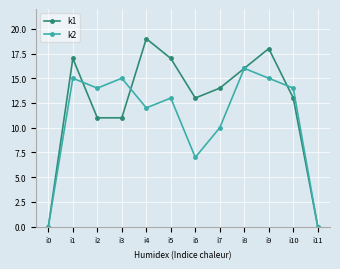

How many data points in k2 are less than 14?

6